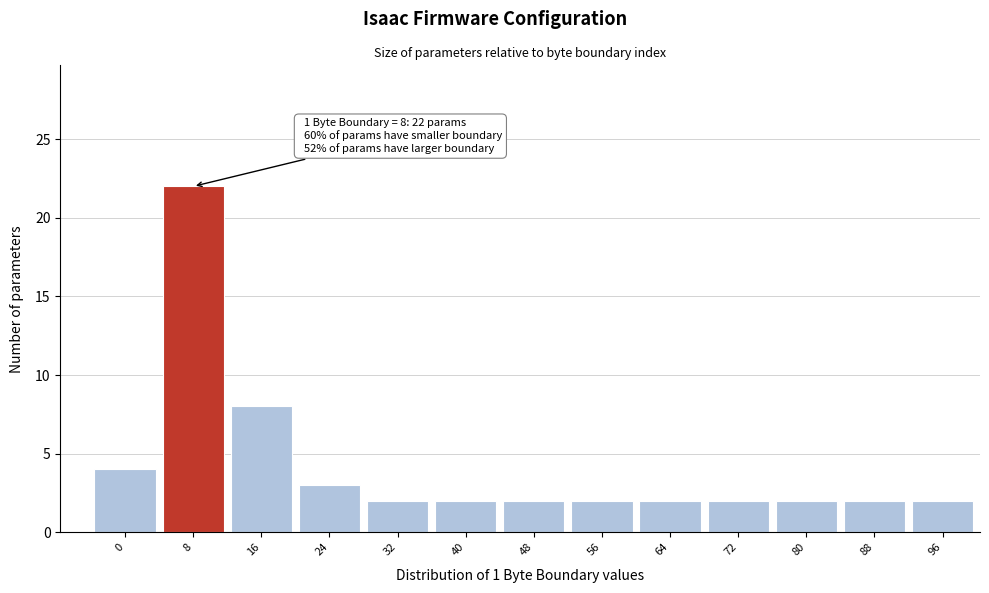

Reading right to left, what are all the values shown in this chart?

2	2	2	2	2	2	2	2	2	3	8	22	4